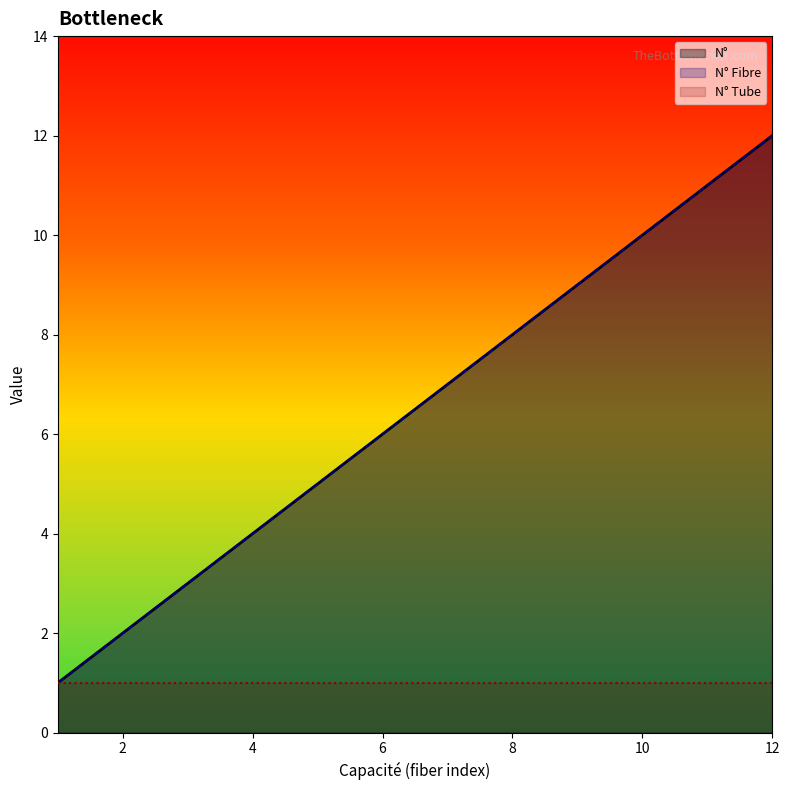

Rank the categories by N° Fibre value from highest to lowest.

12, 11, 10, 9, 8, 7, 6, 5, 4, 3, 2, 1